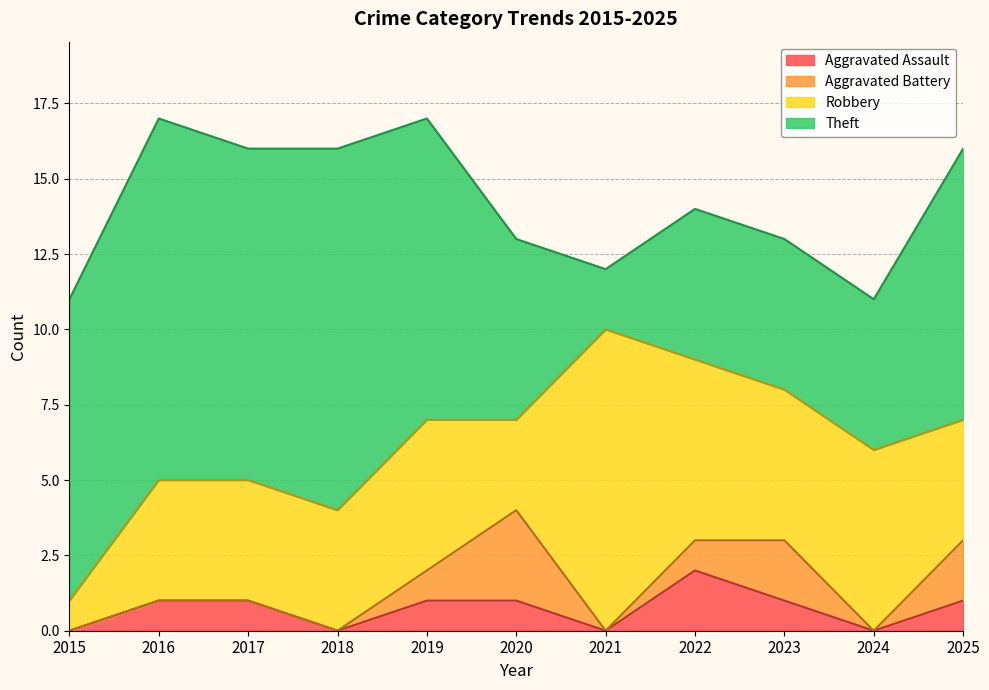

What is the spread (max minus min) of values at 2018?

12